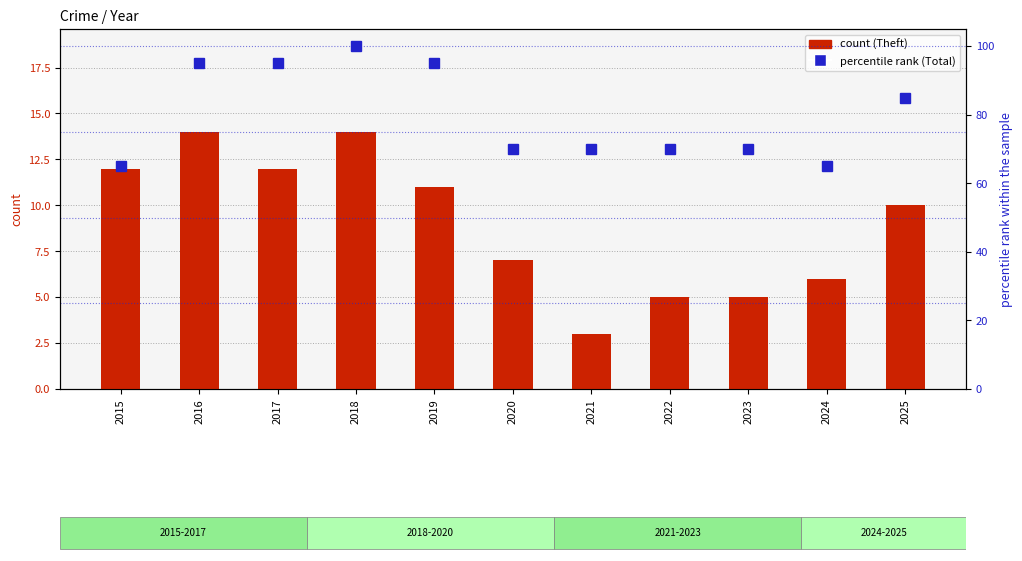

Between 2015 and 2020, which is larger?

2015